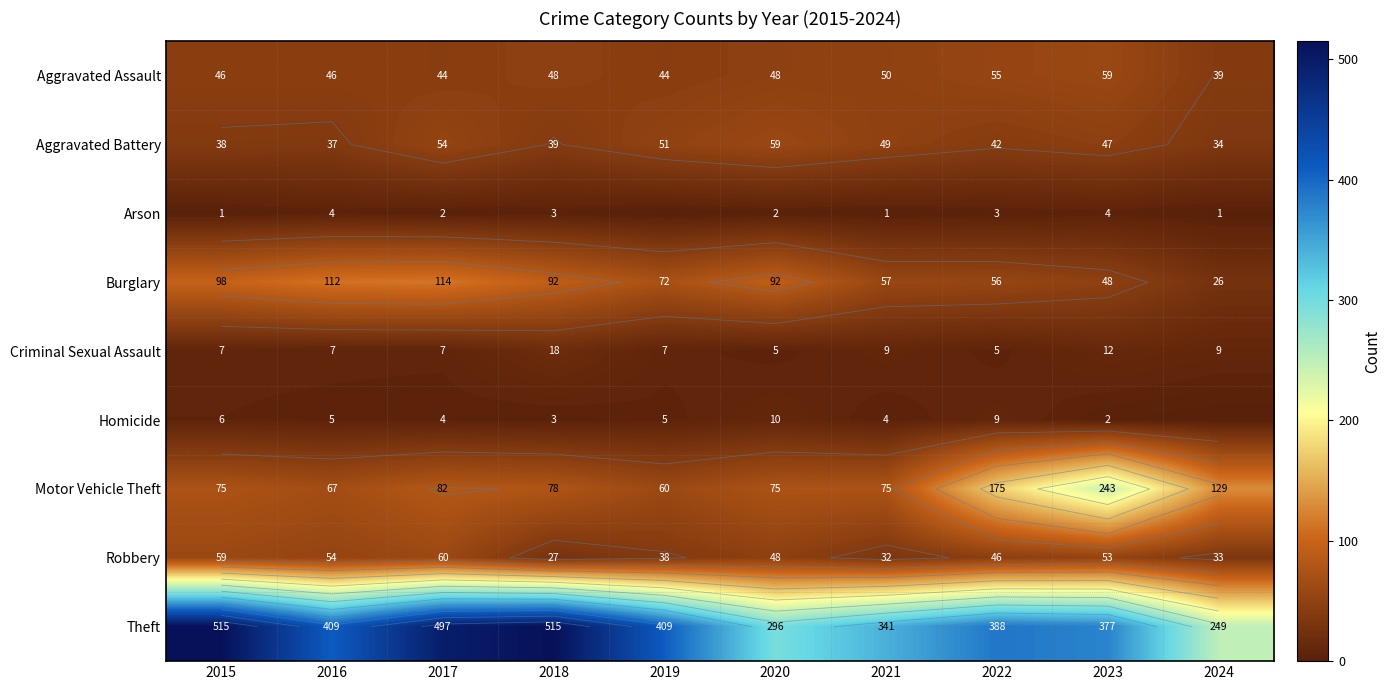

Which series has the widest spread of values?

Theft